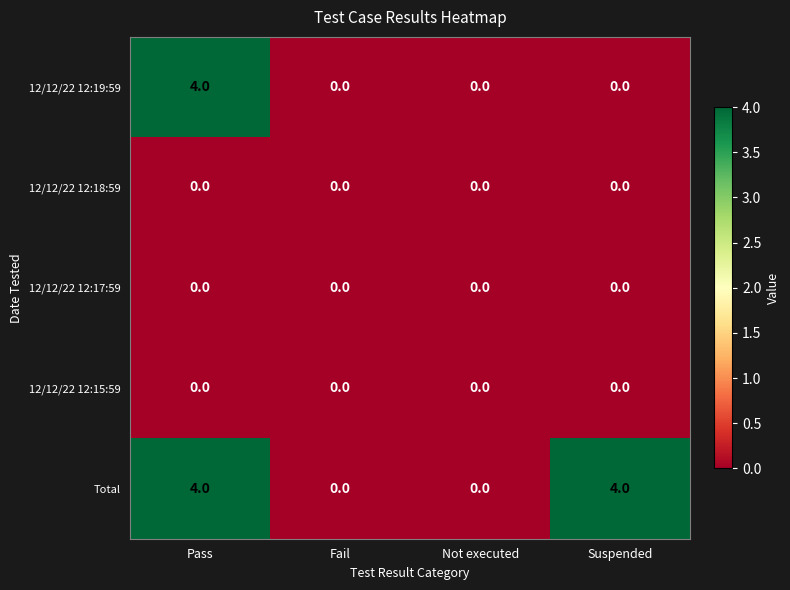

How many series are shown in this chart?

5